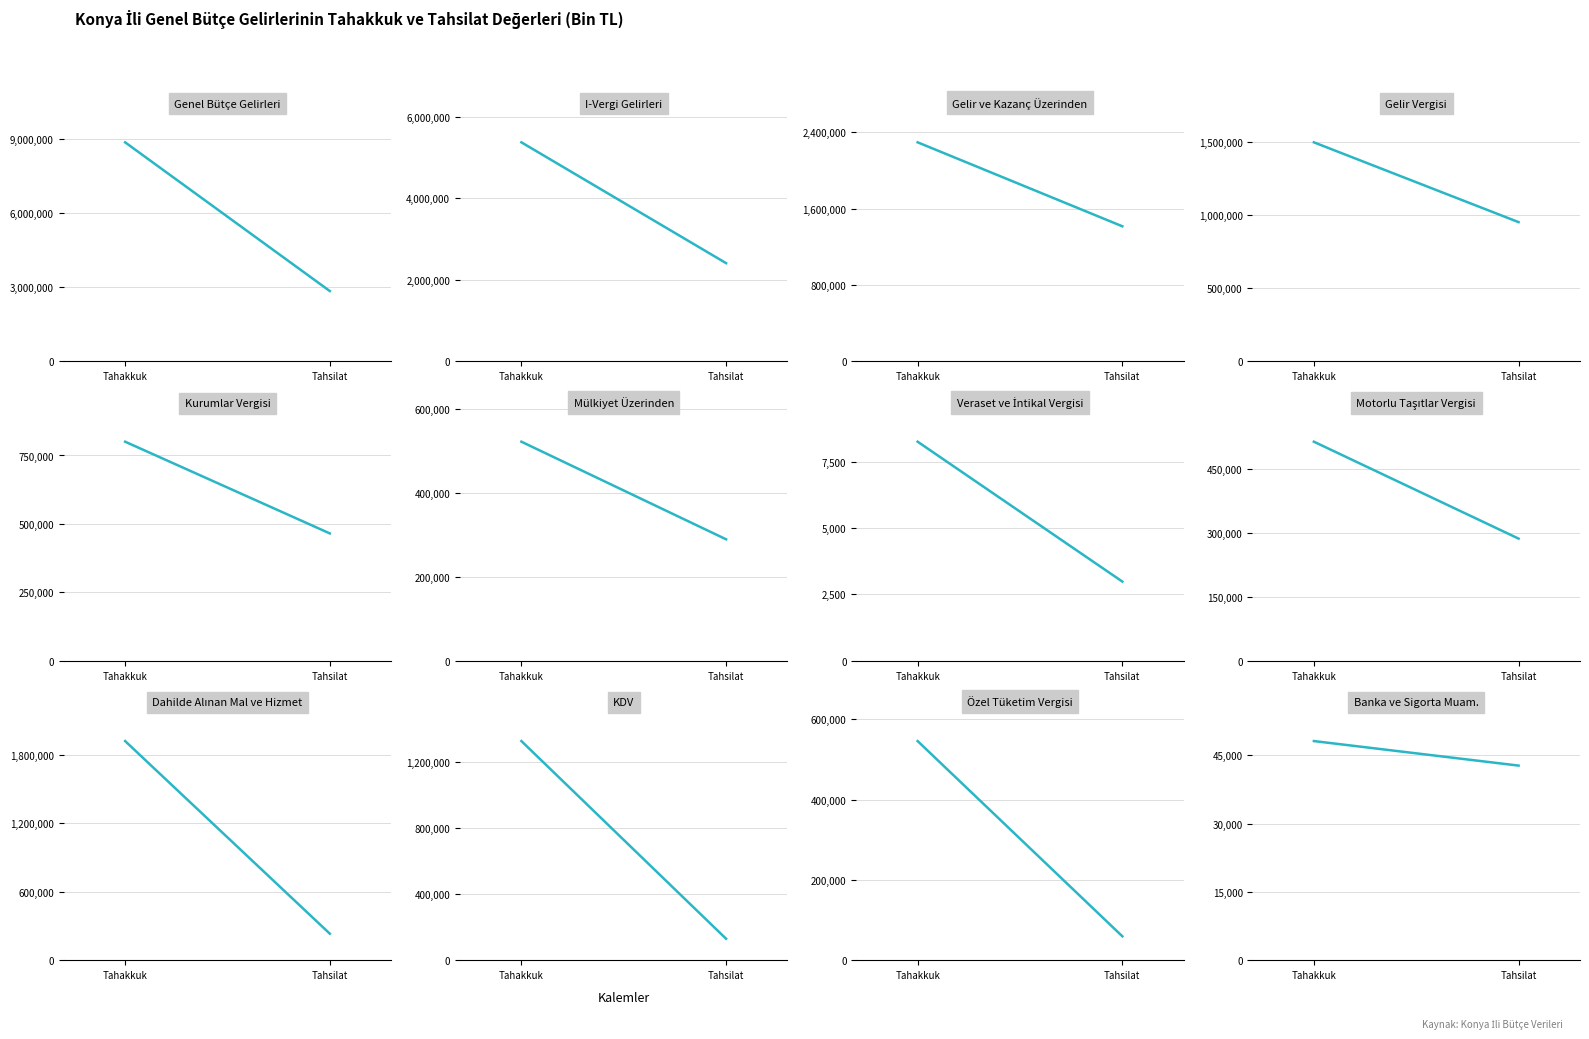

What is the value of the tahsilat point at the 5th from the left?

465290